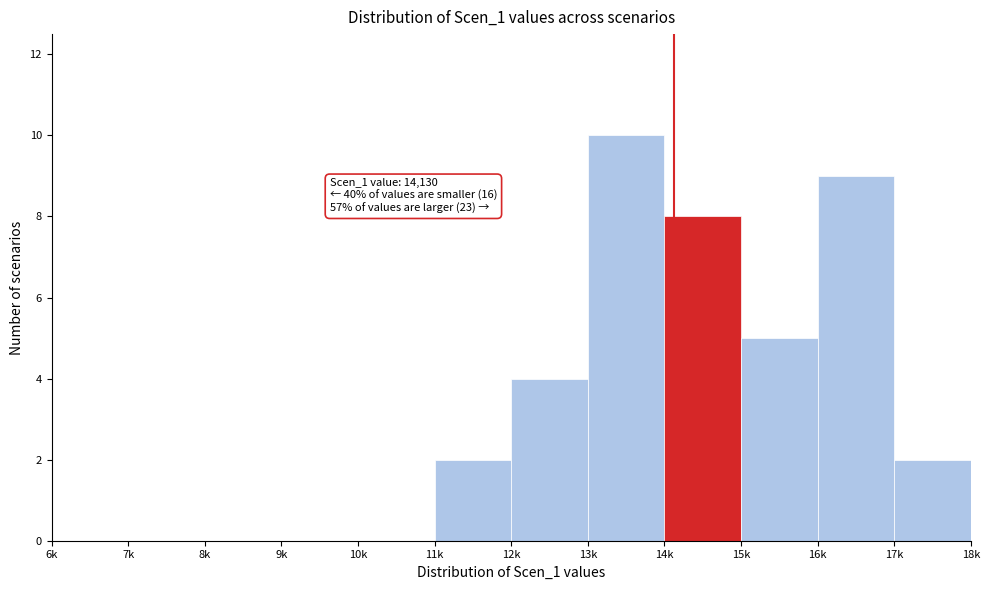

Reading right to left, what are all the values shown in this chart?

17k=2	16k=9	15k=5	14k=8	13k=10	12k=4	11k=2	10k=0	9k=0	8k=0	7k=0	6k=0